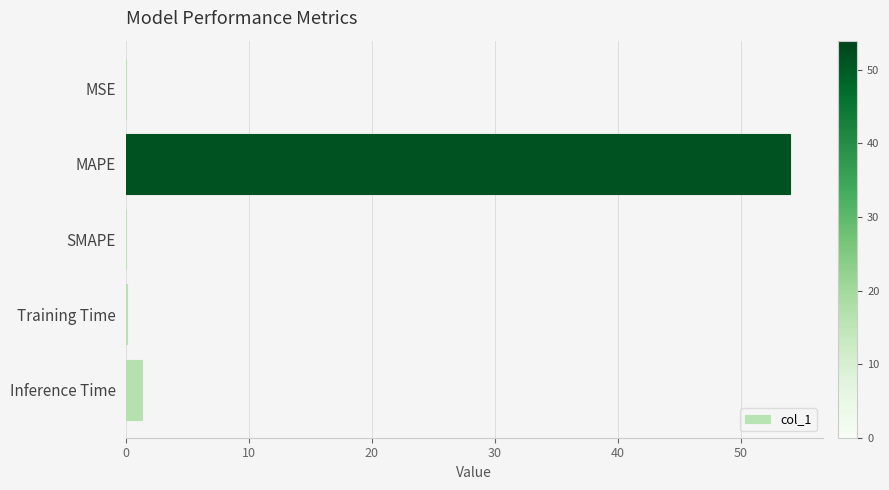

What is the sum of the values at SMAPE and Inference Time?

1.3